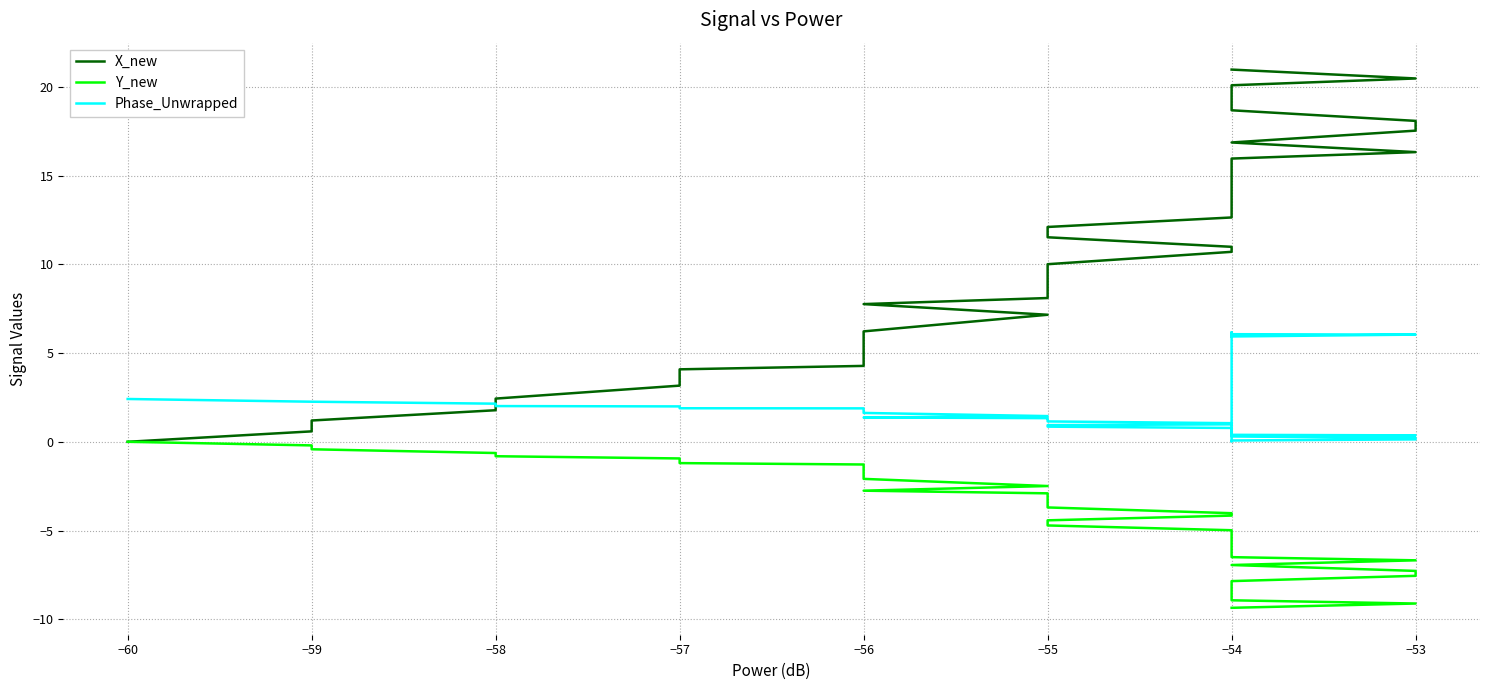

True or false: Y_new and Phase_Unwrapped intersect in this chart.

False